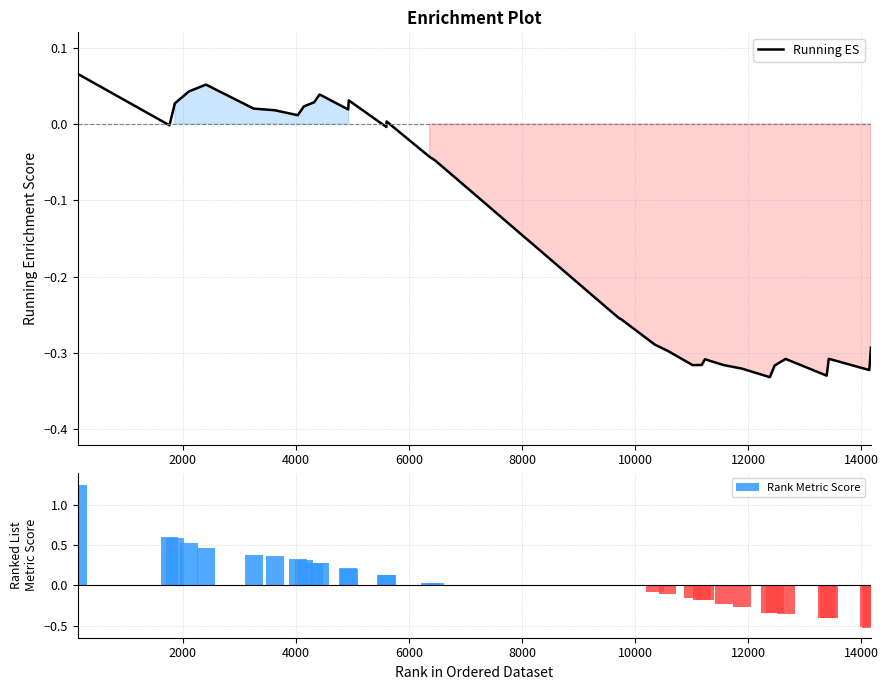

Reading left to right, transcribe all the data shown in this chart.

Running ES: 0.1	-0.0	0.0	0.0	0.1	0.0	0.0	0.0	0.0	0.0	0.0	0.0	0.0	-0.0	0.0	-0.0	-0.0	-0.1	-0.1	-0.1	-0.2	-0.2	-0.2	-0.3	-0.3	-0.3	-0.3	-0.3	-0.3	-0.3	-0.3	-0.3	-0.3	-0.3	-0.3	-0.3	-0.3	-0.3	-0.3	-0.3
Rank Metric Score: 1.3	0.6	0.6	0.5	0.5	0.4	0.4	0.3	0.3	0.3	0.3	0.2	0.2	0.1	0.1	0.0	0.0	0.0	0.0	0.0	0.0	0.0	0.0	-0.0	-0.0	-0.0	-0.1	-0.1	-0.2	-0.2	-0.2	-0.2	-0.3	-0.3	-0.3	-0.4	-0.4	-0.4	-0.5	-0.5